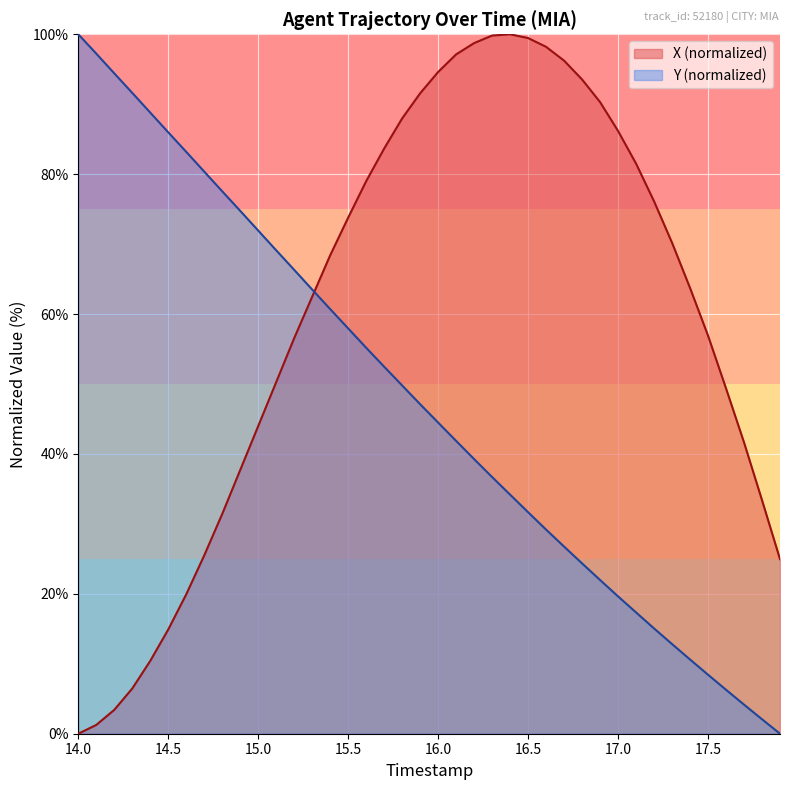

How many times do X (normalized) and Y (normalized) cross each other?

1